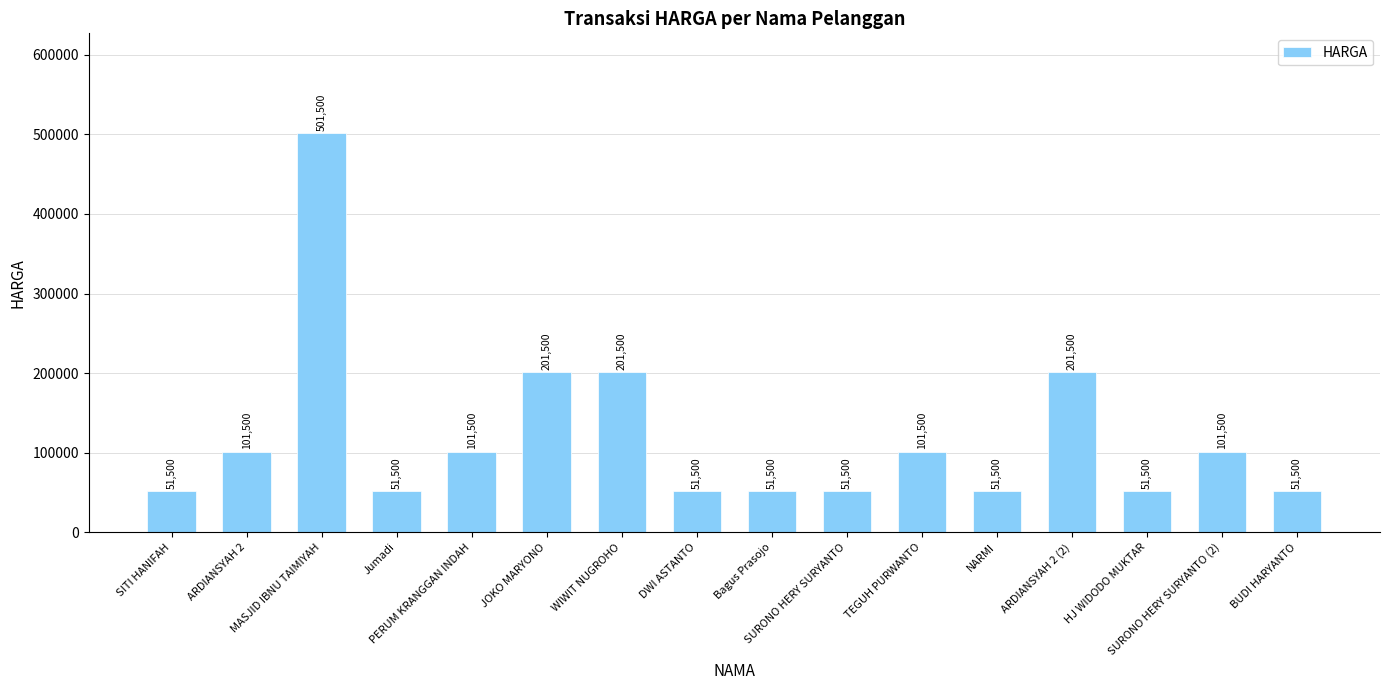

What is the difference between the maximum and minimum values?

450000